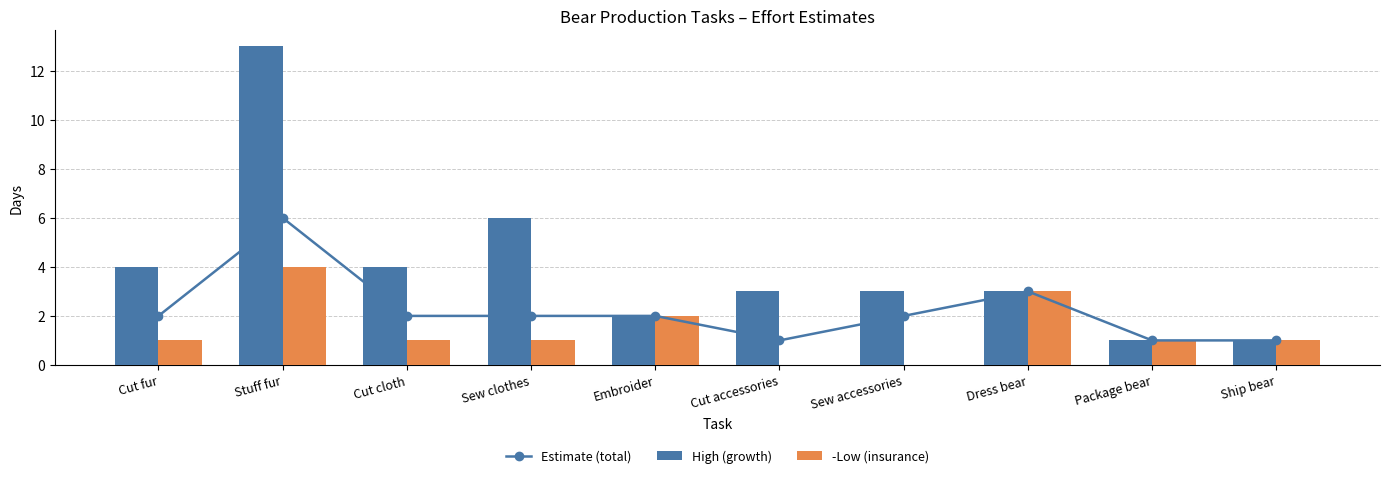

Are the bars grouped side by side (vs. stacked)?

Yes